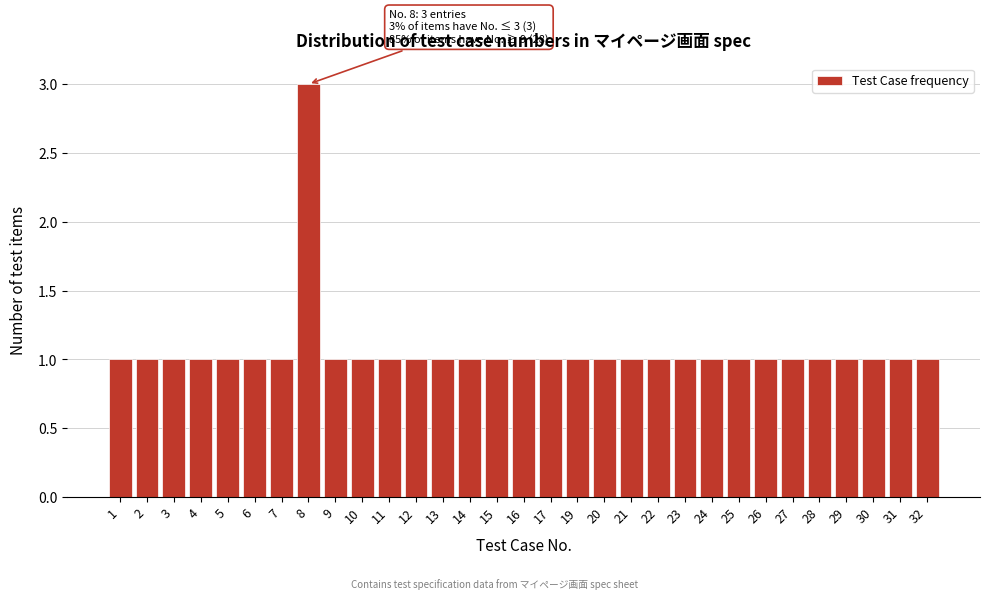

What is the ratio of the value at 25 to the value at 12?

1.0